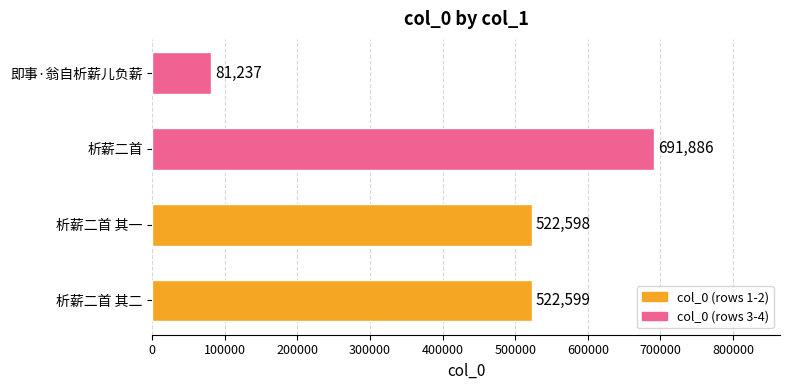

What is the difference between the maximum and second lowest values?

169288